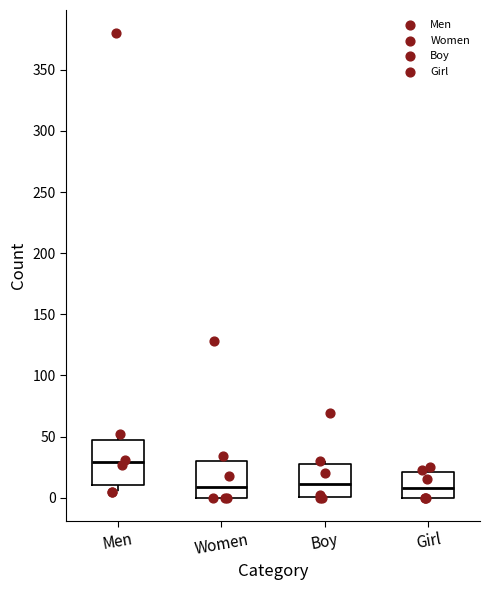

Reading left to right, read every box against the y-axis: the position of its median line, the range the box covers, and the ends of its whiskers. The values are not printed on the chart, so give them approximately, as read against the axis.

Men: median 30, box 10 to 45, whiskers 5 to 50
Women: median 10, box 0 to 30, whiskers 0 to 35
Boy: median 10, box 0 to 30, whiskers 0 to 30 (just above the box's upper edge)
Girl: median 10, box 0 to 20, whiskers 0 to 25